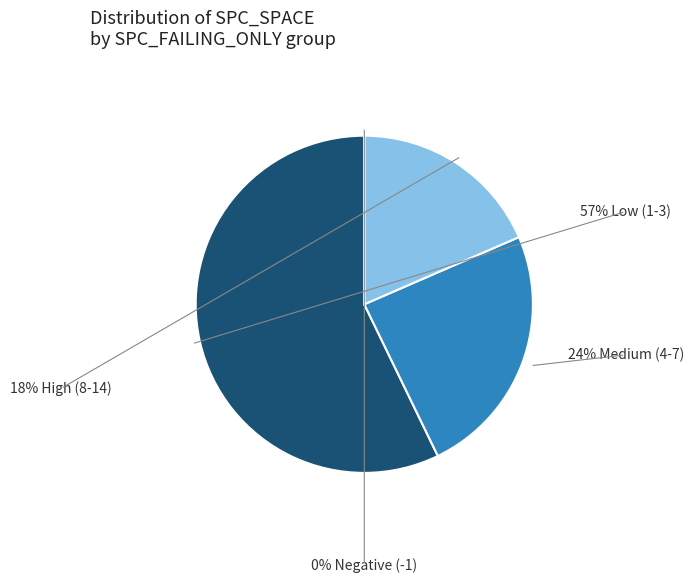

Does 3 account for over 50% of the chart?

No